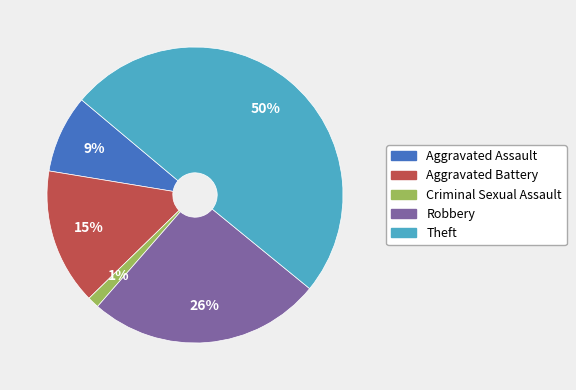

How many segments does this pie chart have?

5